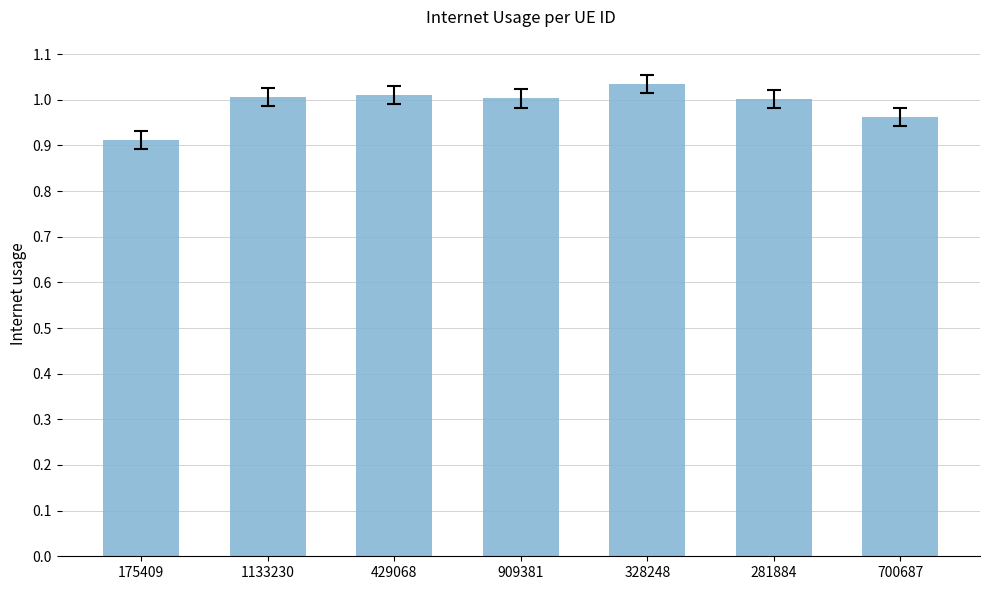

True or false: the data shows 1.0 at 429068.

True